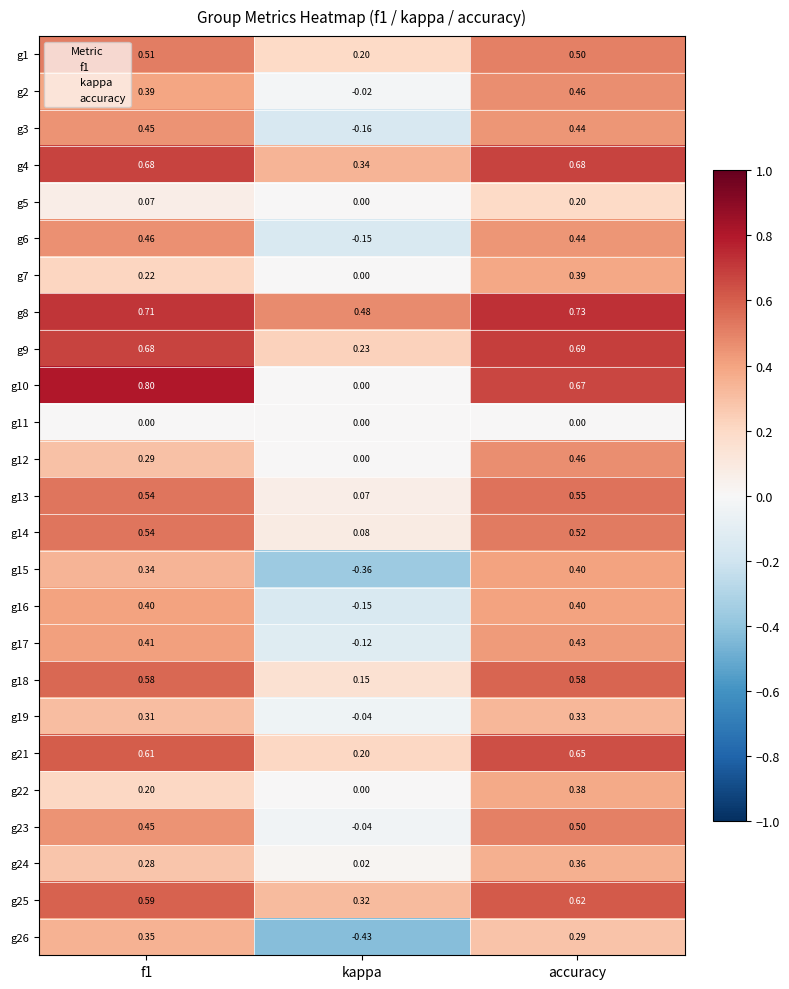

Which series has the widest spread of values?

g10